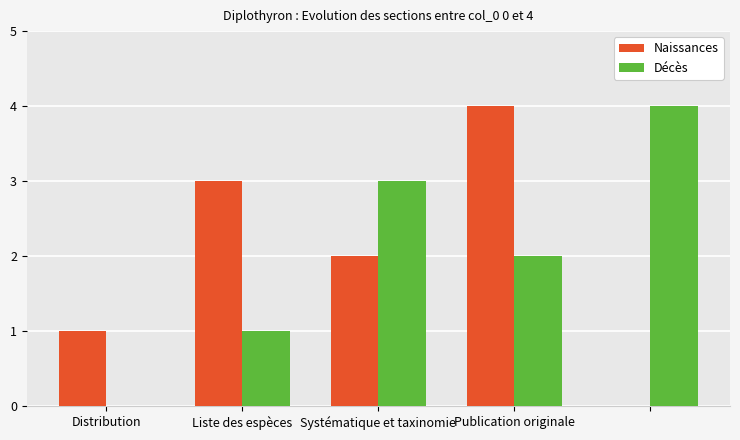

What is the sum of all Décès values?

10